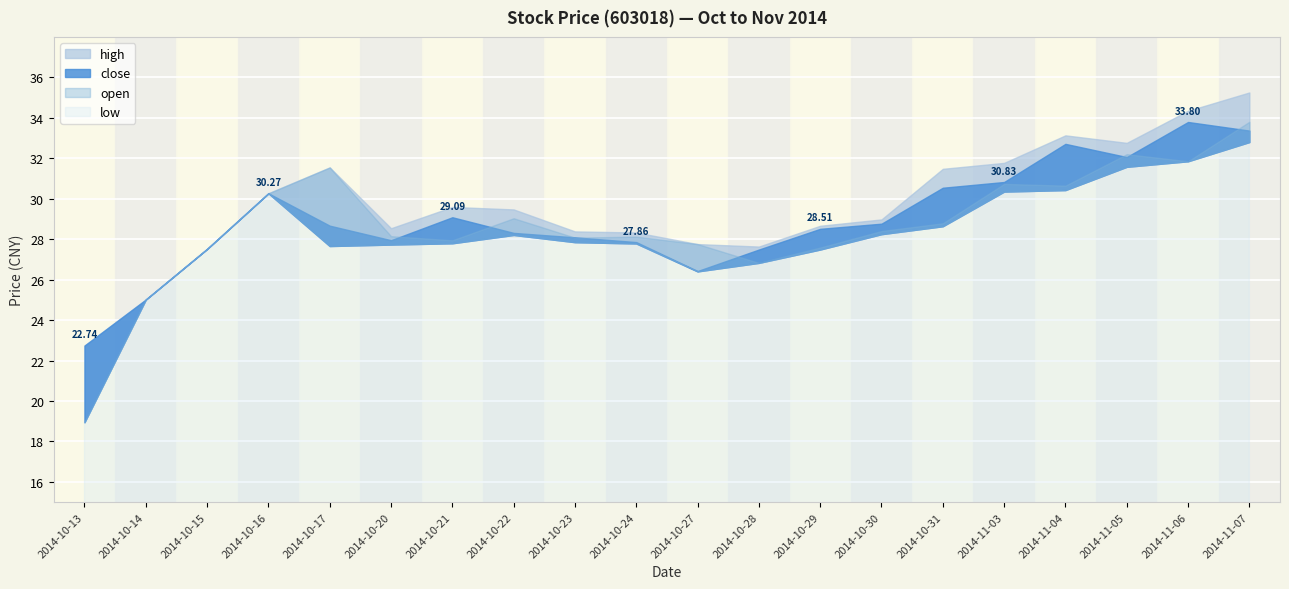

Which series has the largest total across all categories?

high